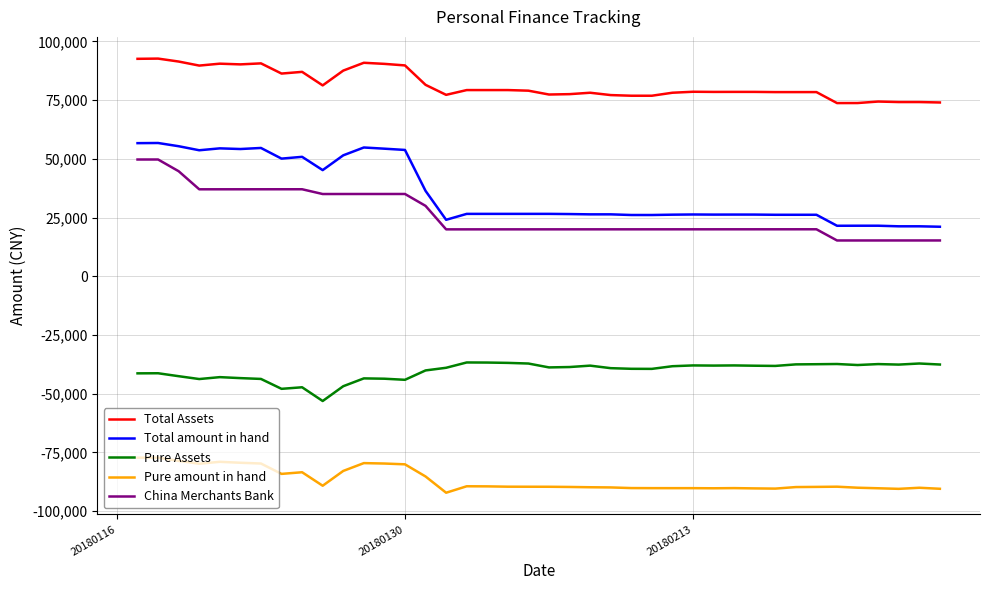

True or false: China Merchants Bank and Total Assets cross at least once.

False